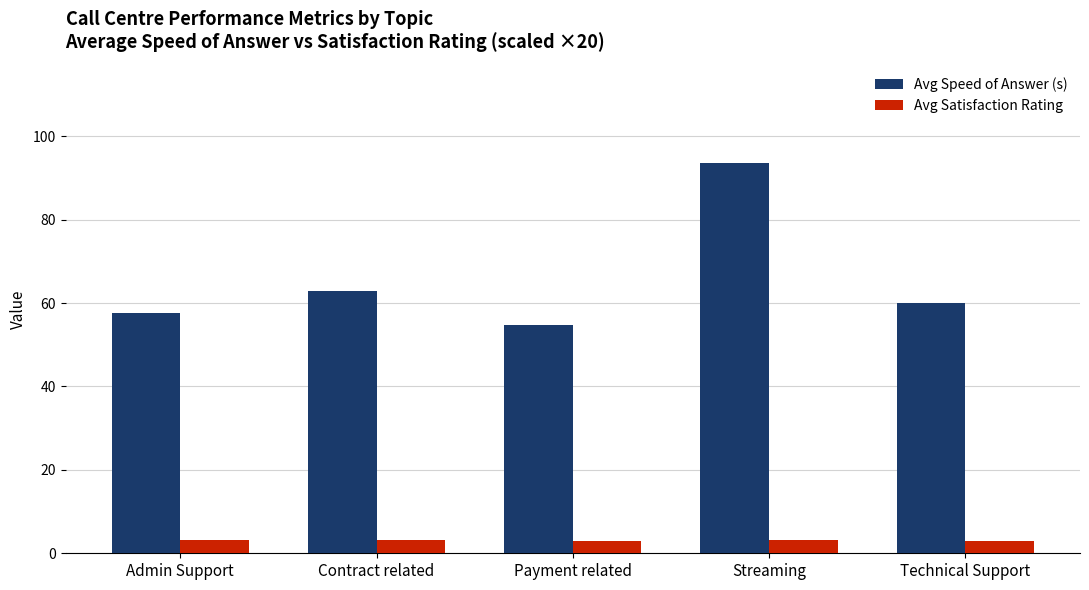

What is the difference between the maximum and minimum values in the Avg Speed of Answer (s) series?

39.0